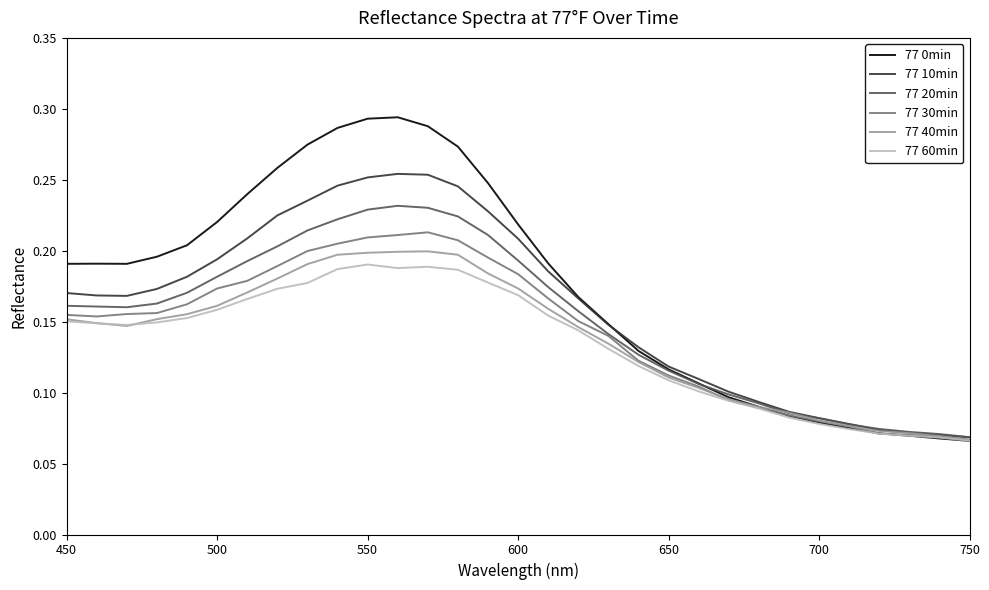

Which series has the widest spread of values?

77 0min